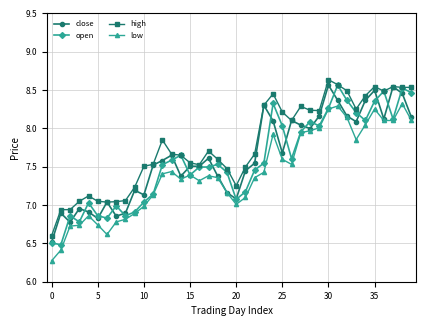

Which series has the largest total across all categories?

high